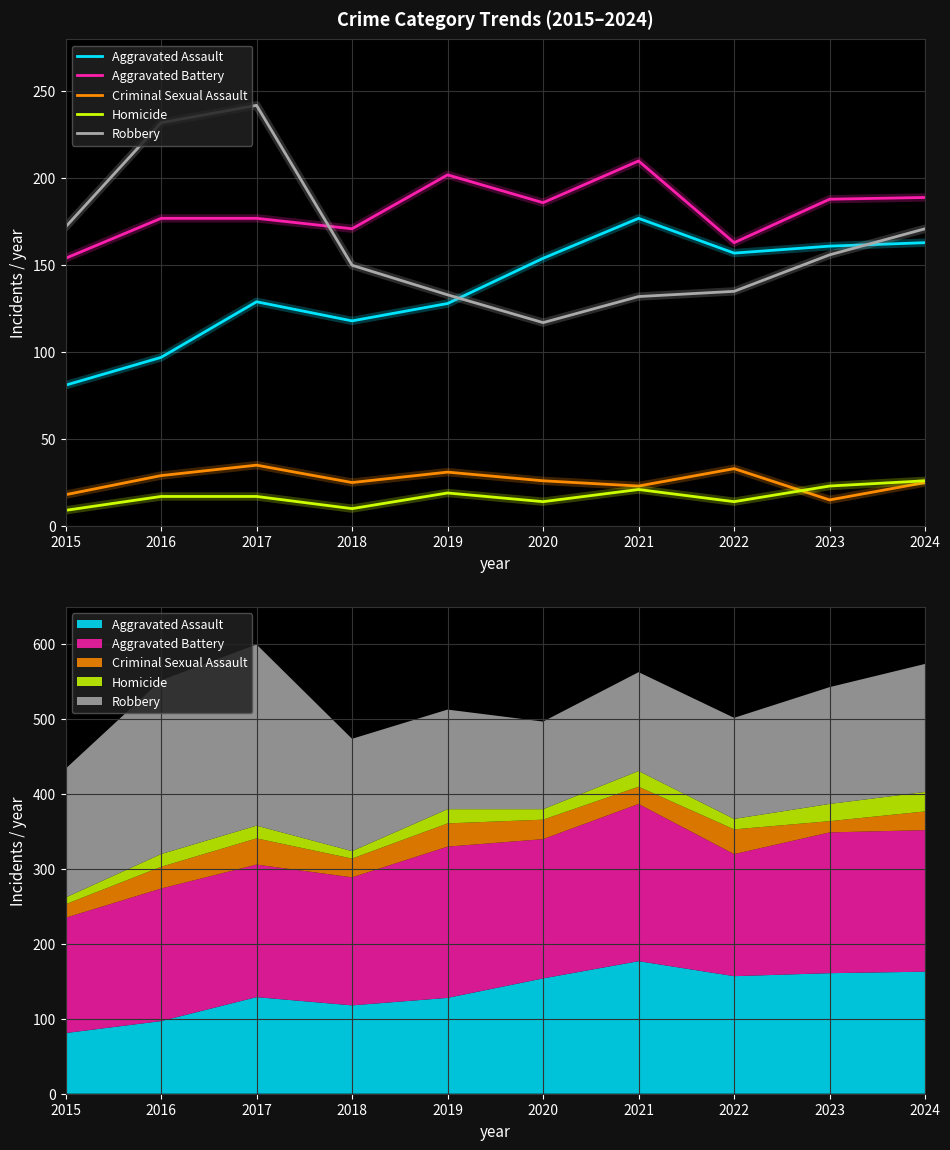

Which series has the largest range (max minus min)?

Robbery